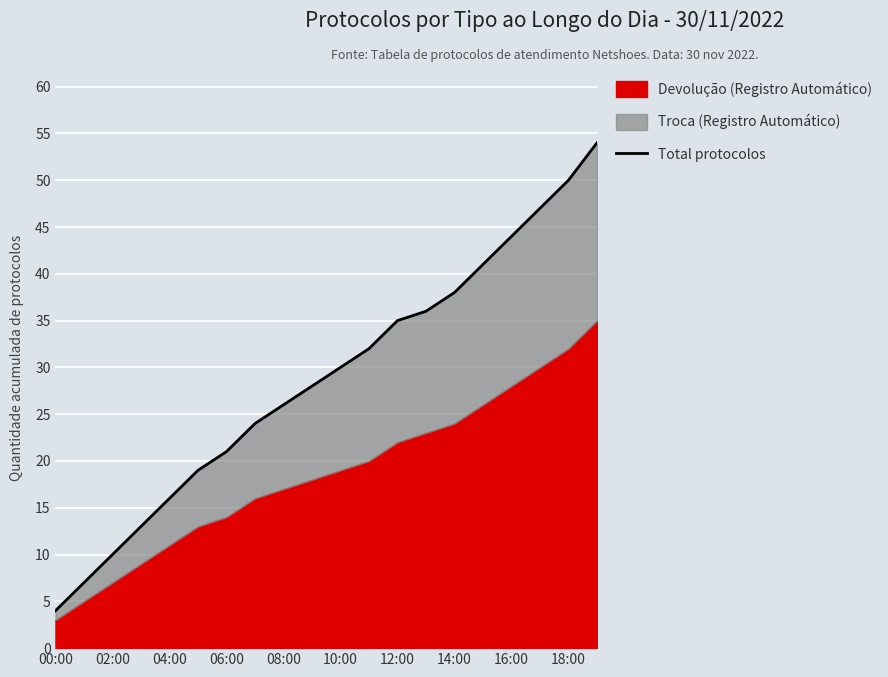

What is the ratio of the value at 16 to the value at 13?

1.2